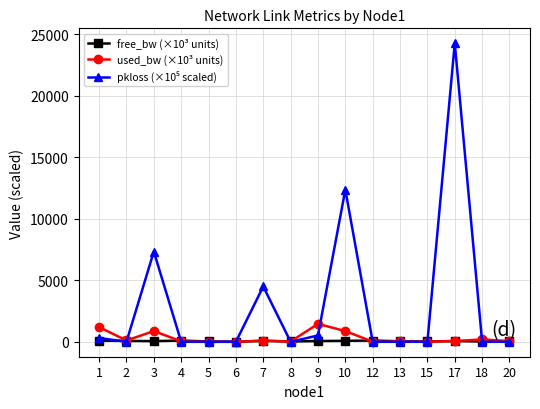

The value of free_bw (×10³ units) at 18 is 24.8. True or false?

True